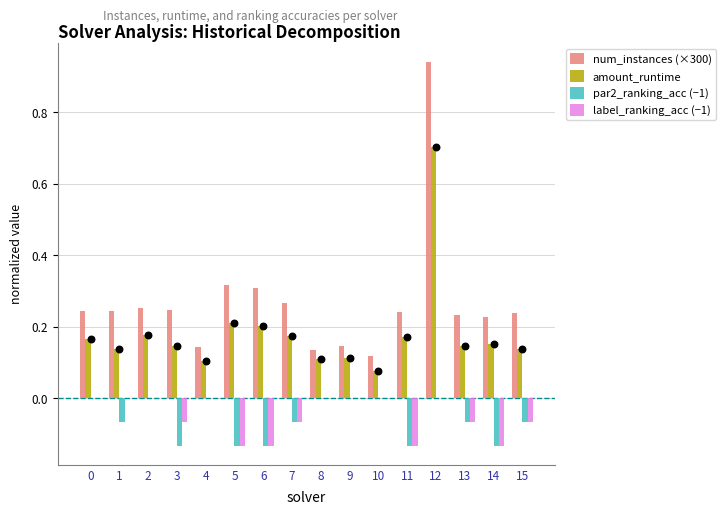

At which category is the sum across all series the highest?

12